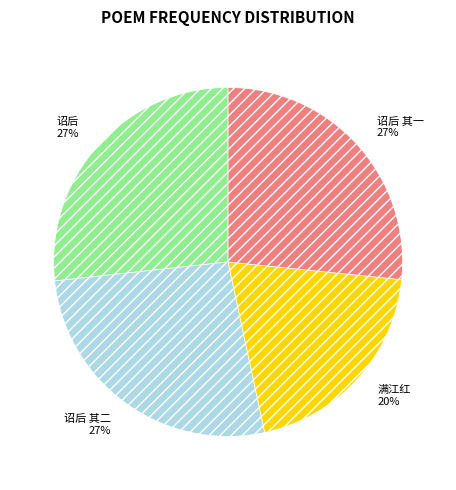

Which slice is the smallest?

满江红 20%